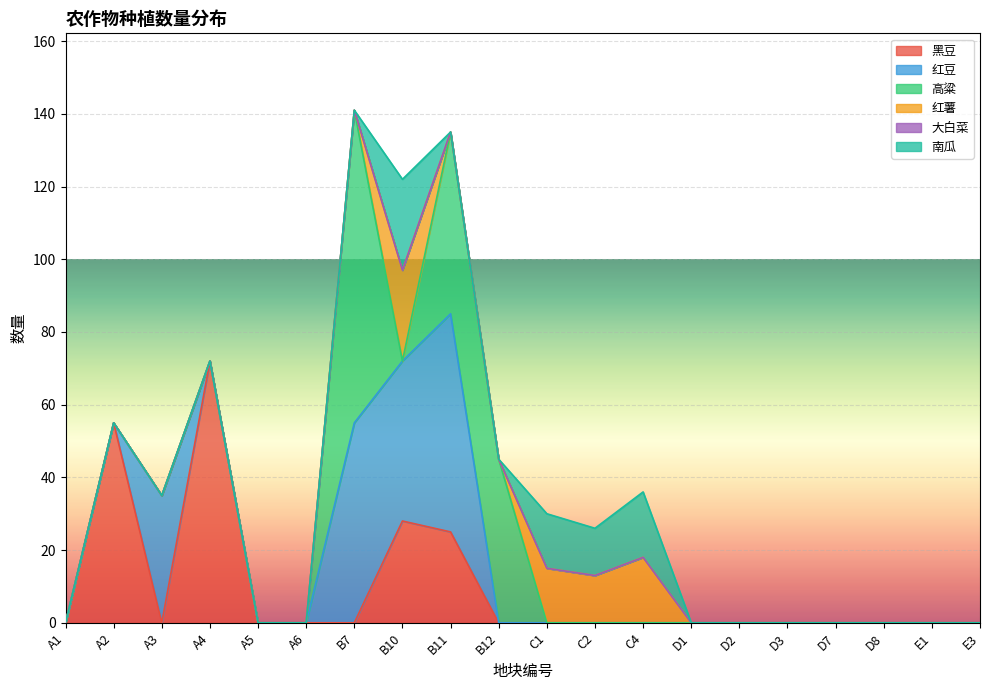

Which series has the widest spread of values?

高粱